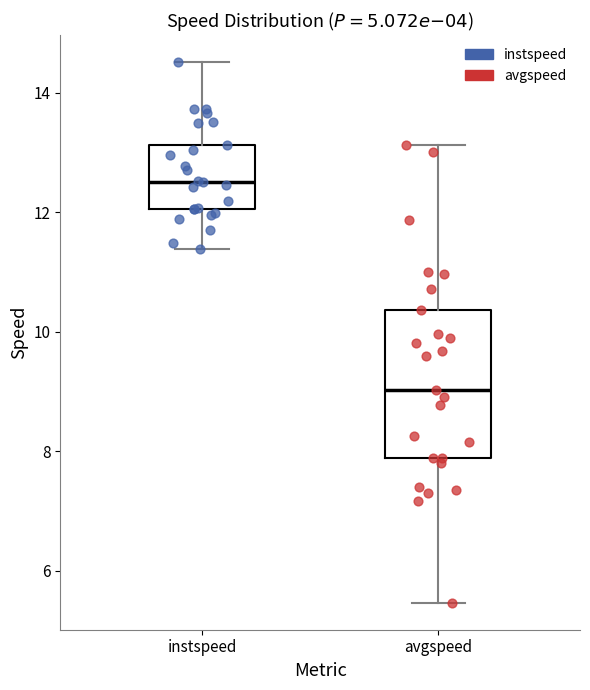

Which box has the highest median line?

instspeed